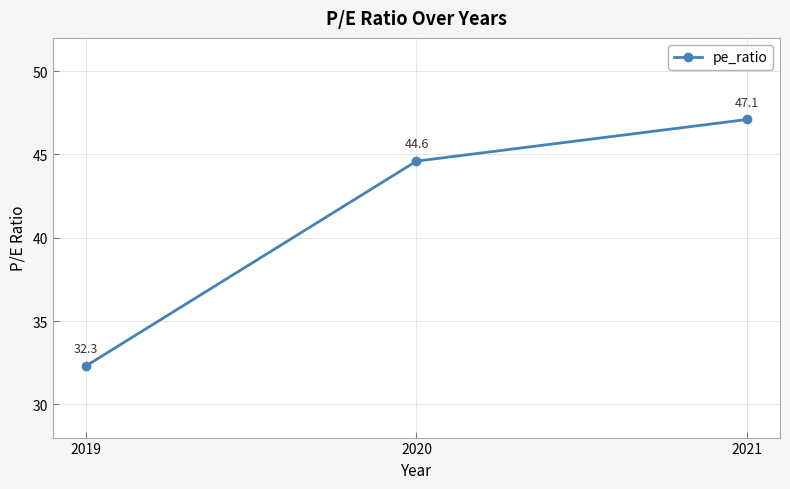

What is the greatest value displayed?

47.1